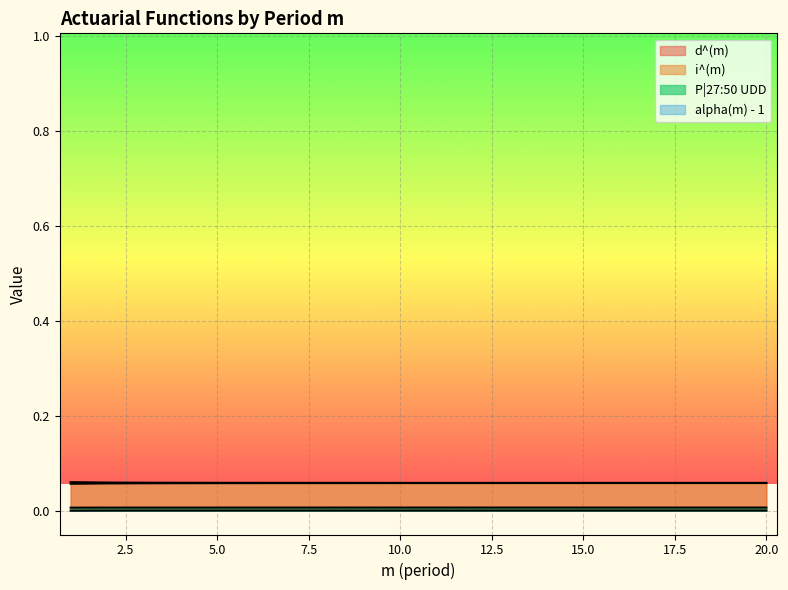

At which label is P|27:50 UDD closest to 0?

1